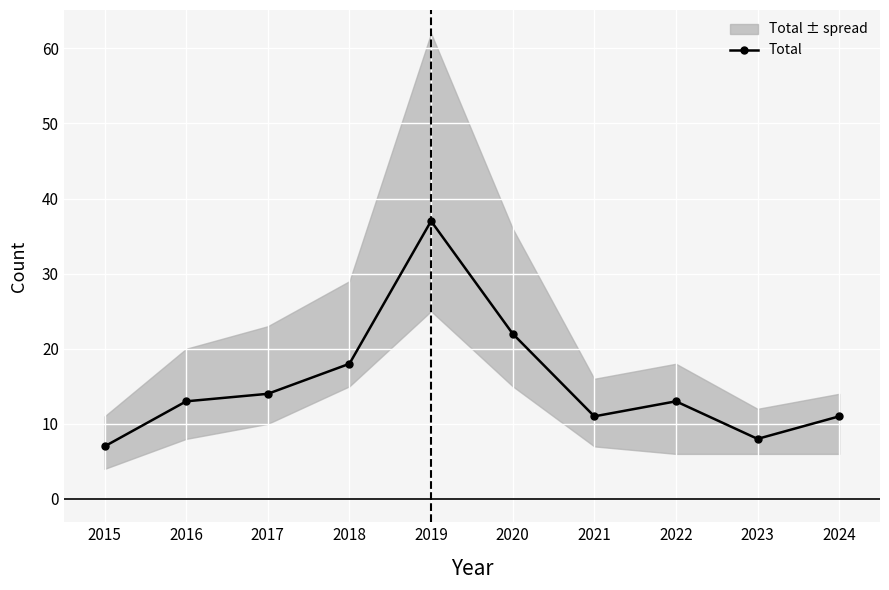

How many lines are shown in the chart?

1